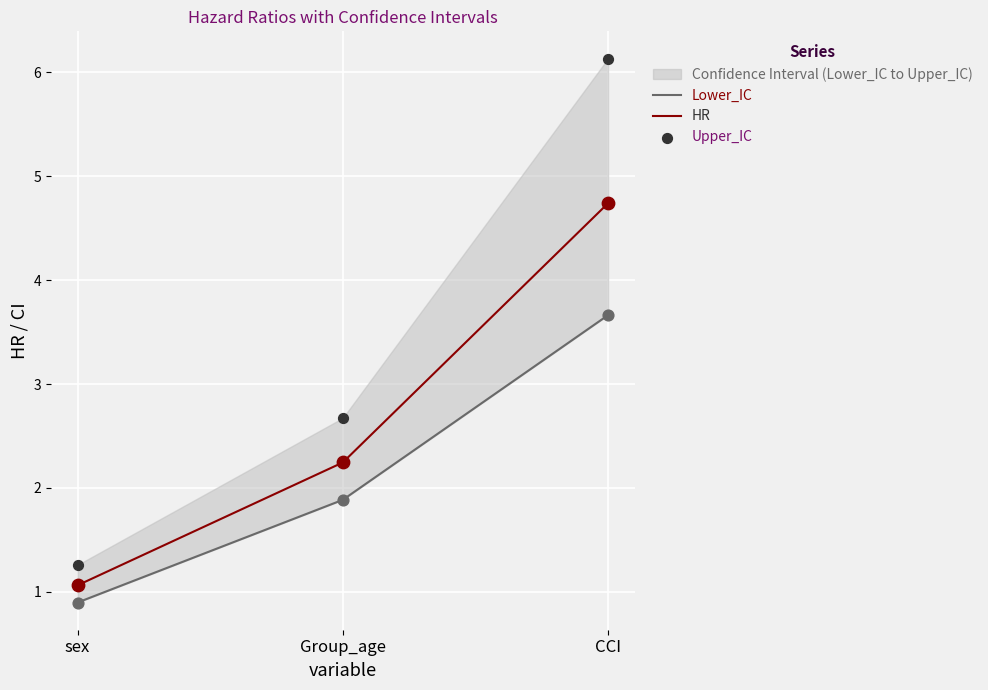

Which series contains the highest Y value?

Upper_IC